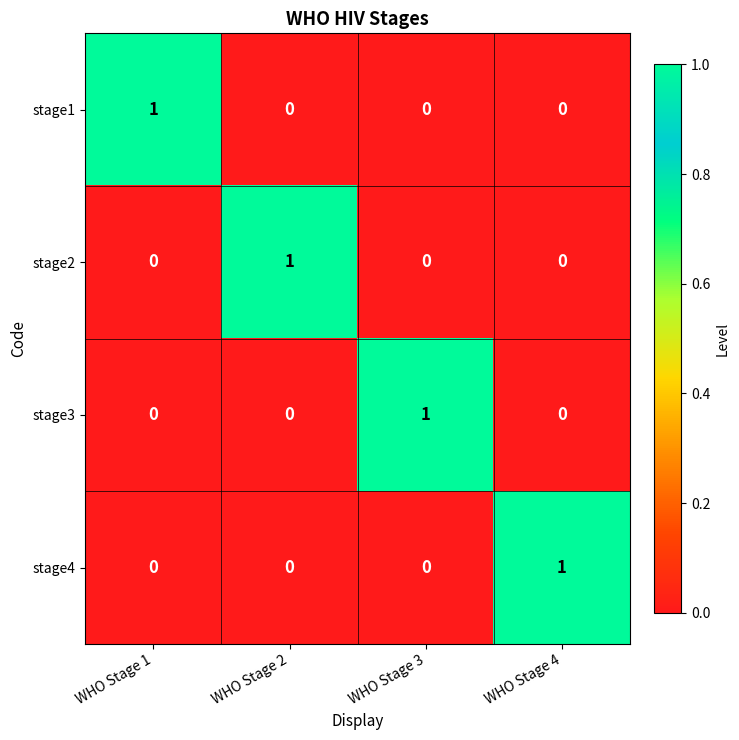

Is the value of stage2 at WHO Stage 3 greater than the value of stage4 at WHO Stage 4?

No